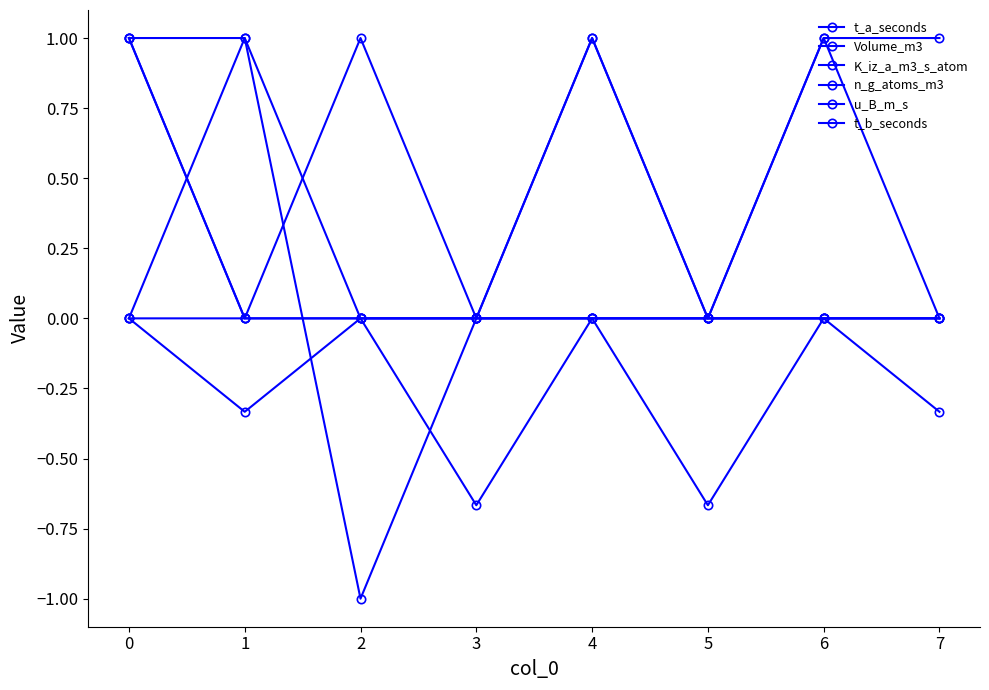

How many series are shown in this chart?

6